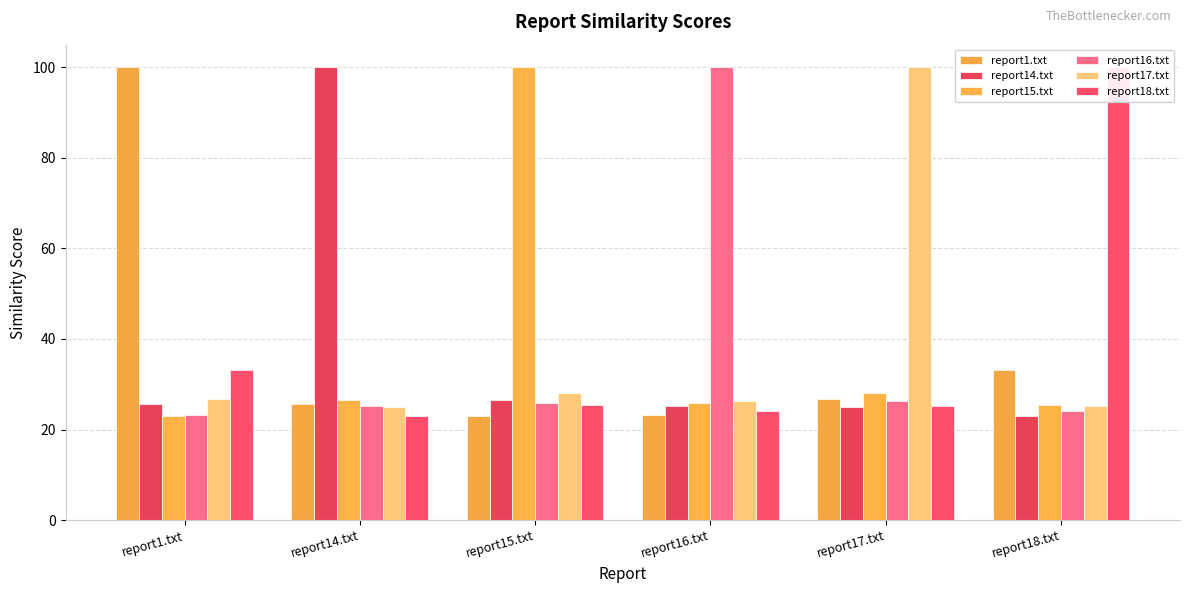

What is the value of the report15.txt bar at the 1st from the left?

23.0